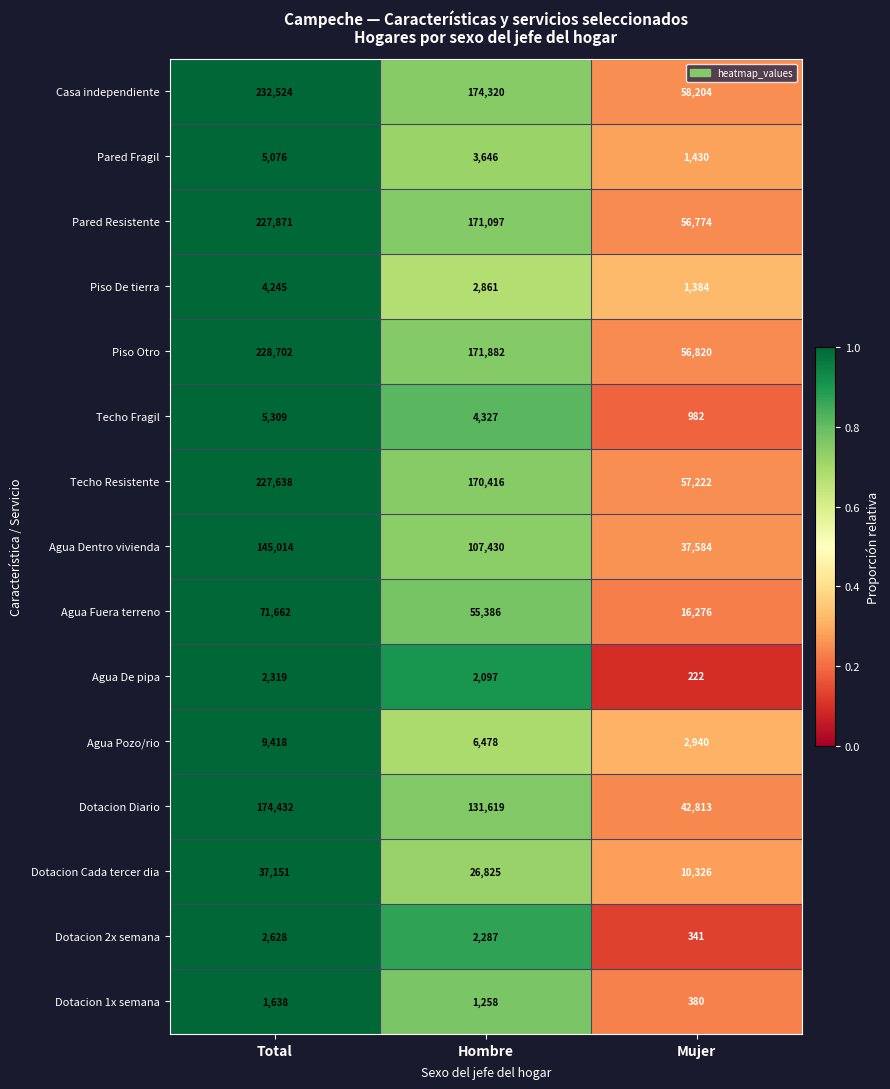

At how many categories does at least one series exceed 24783?

3